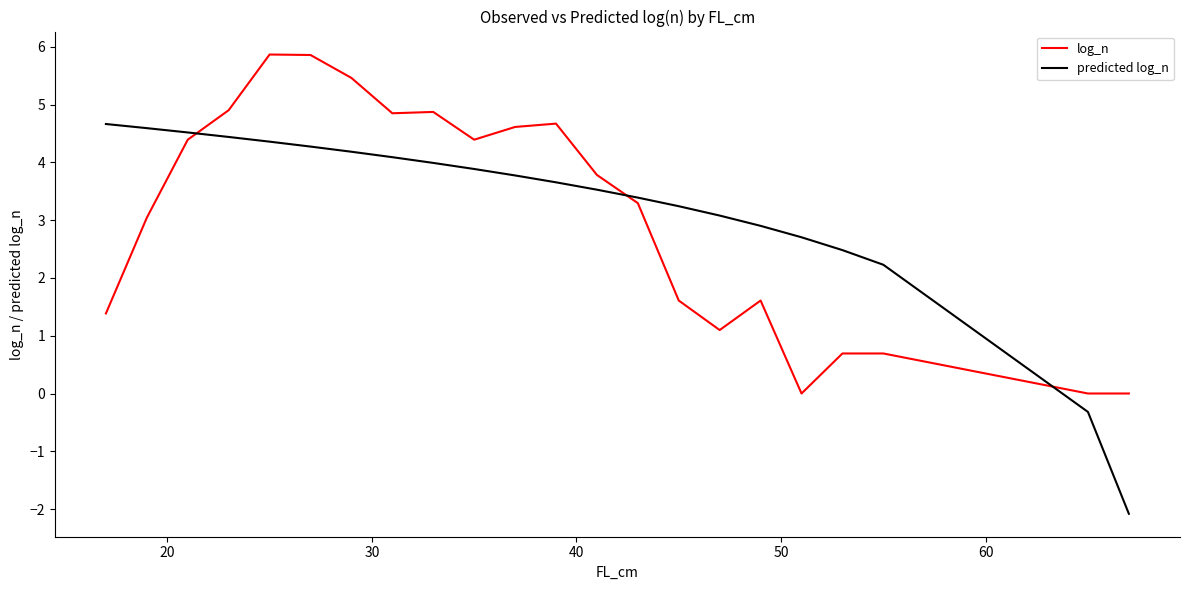

Which series has the widest spread of values?

predicted log_n